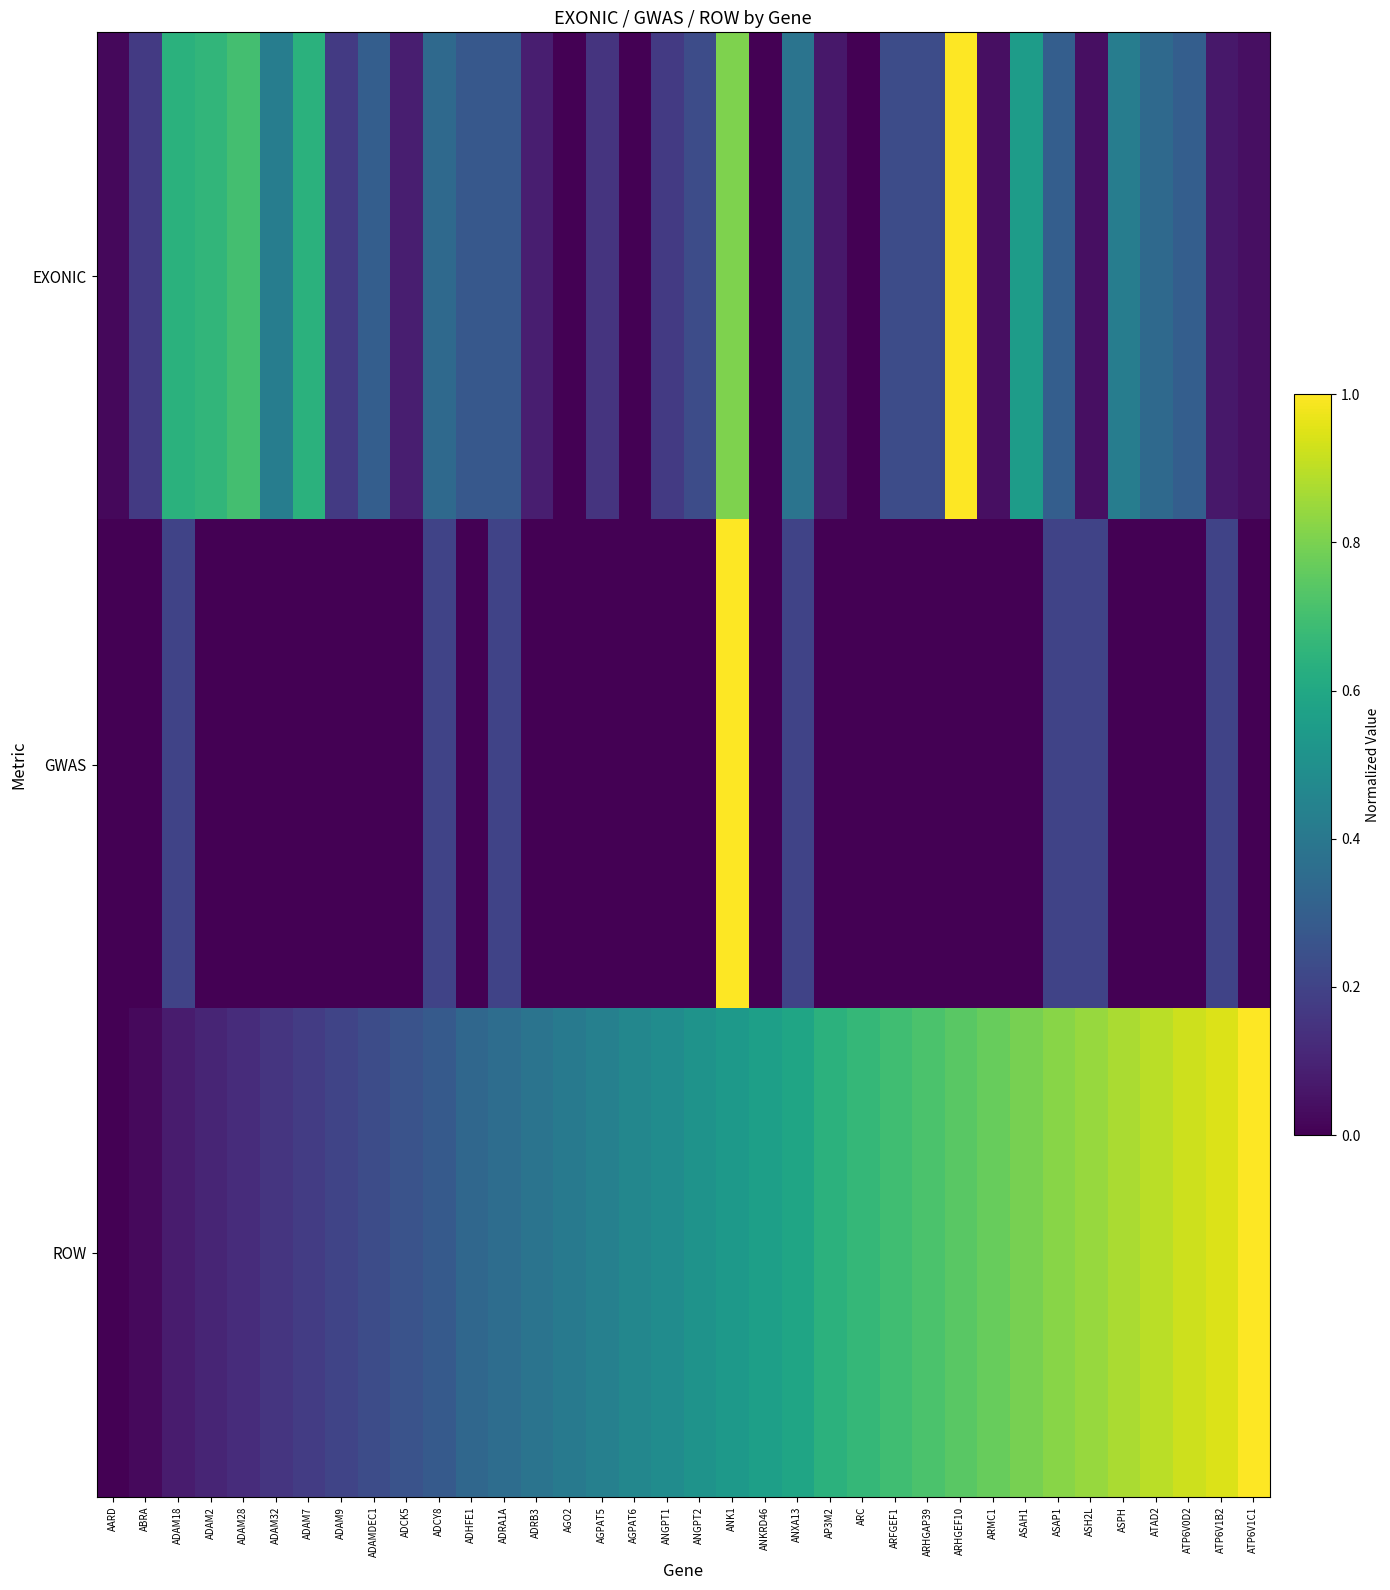

Which series has the largest total across all categories?

ROW